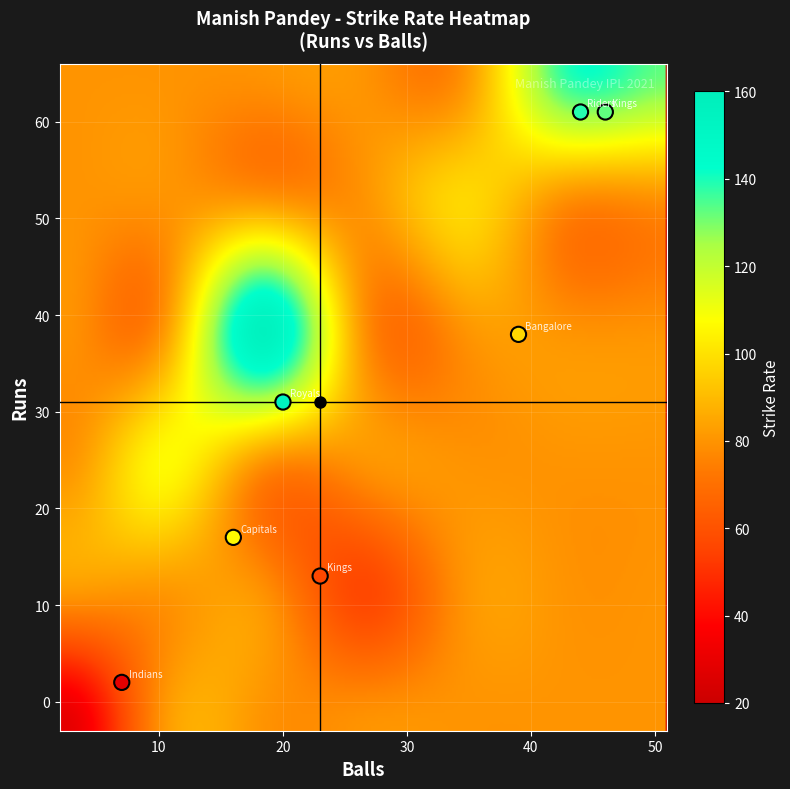

What is the average Y value?

32